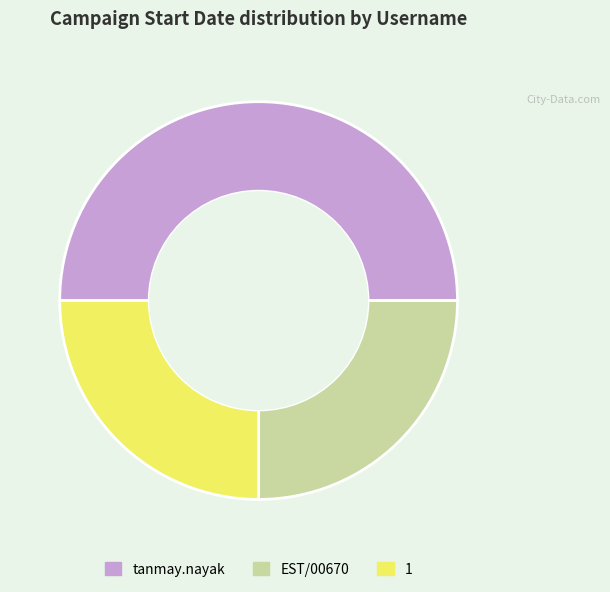

The tanmay.nayak slice represents 50% of the pie. True or false?

True